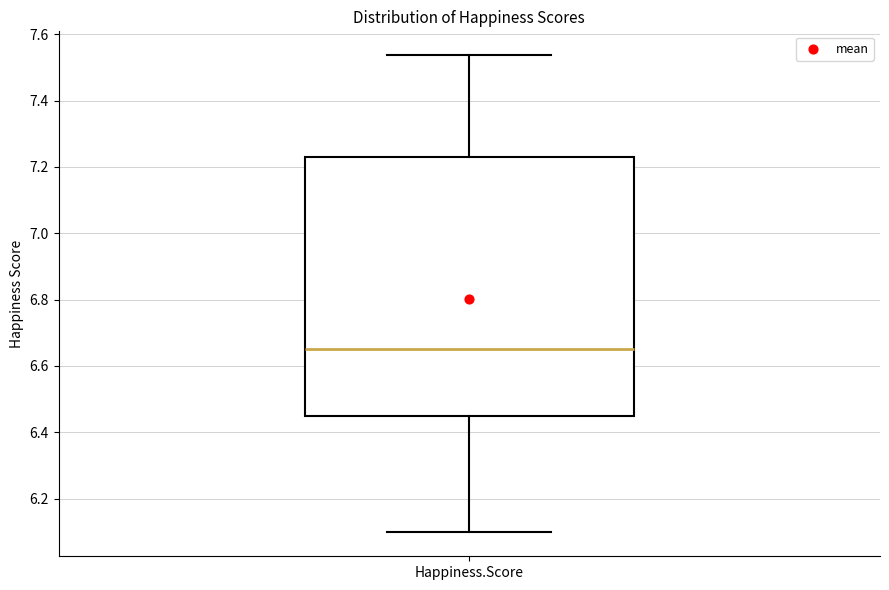

Where does the upper whisker of the box for Happiness.Score end on the y-axis? The values are not printed on the chart, so give them approximately, as read against the axis.

7.54